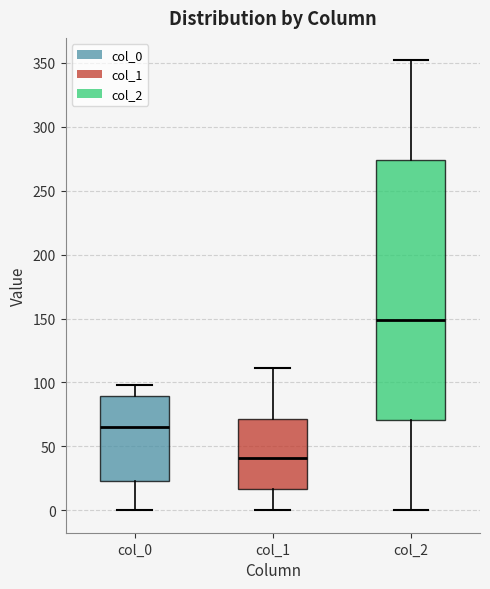

Reading left to right, transcribe this box plot: for each box, give where its median line is, the range the box spans, and where its two whiskers end, as read against the y-axis. The values are not printed on the chart, so give them approximately, as read against the axis.

col_0: median 65, box 25 to 90, whiskers 0 to 100
col_1: median 40, box 15 to 70, whiskers 0 to 110
col_2: median 150, box 70 to 275, whiskers 0 to 350